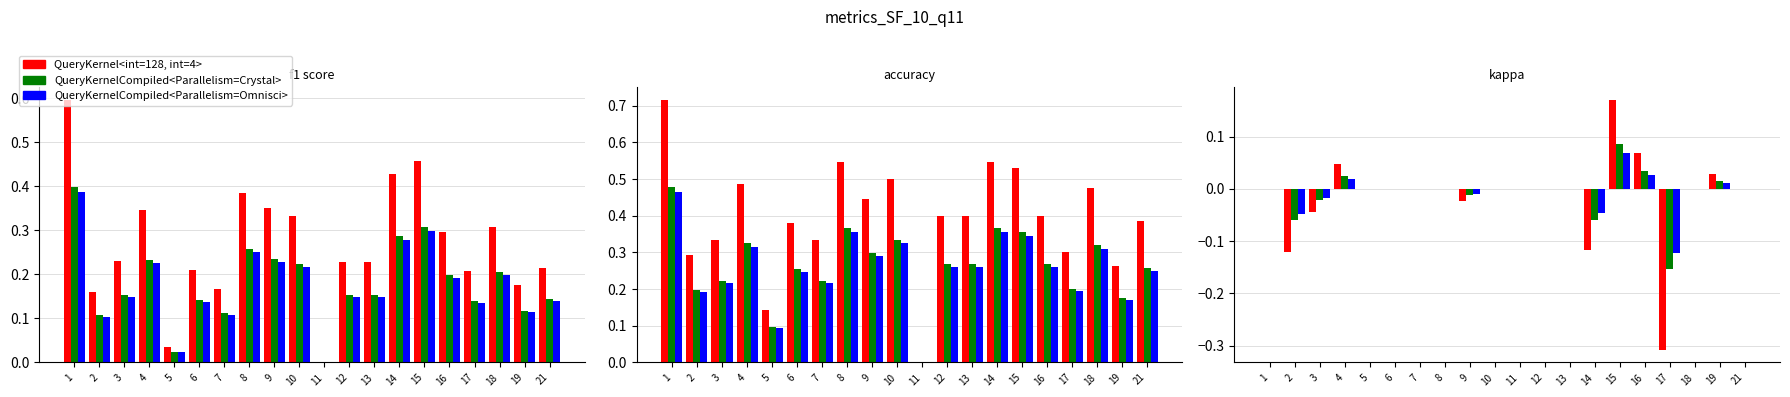

Which has a higher value, 11 or 12?

11